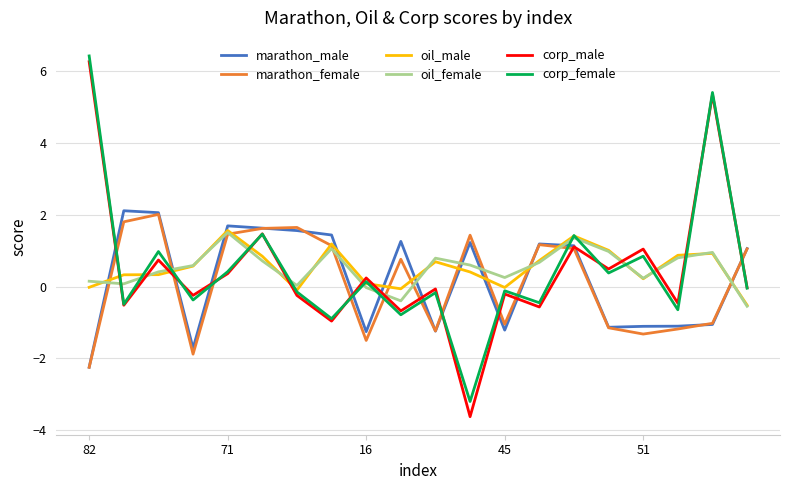

True or false: oil_female and marathon_male cross at least once.

True